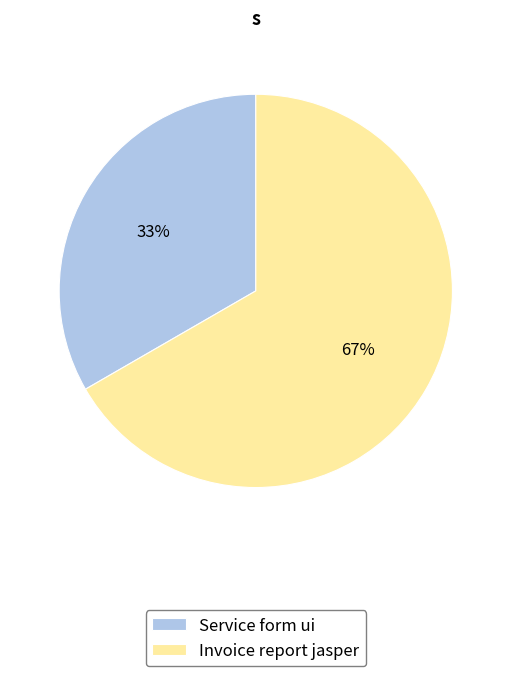

Does Invoice report jasper account for over 50% of the chart?

Yes